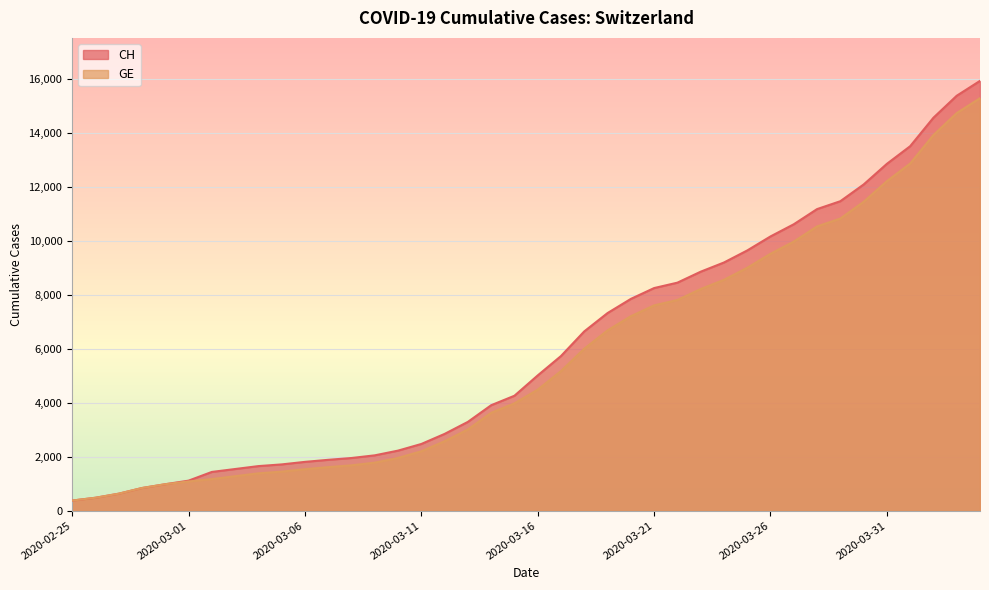

What is the average value of the GE series?

5641